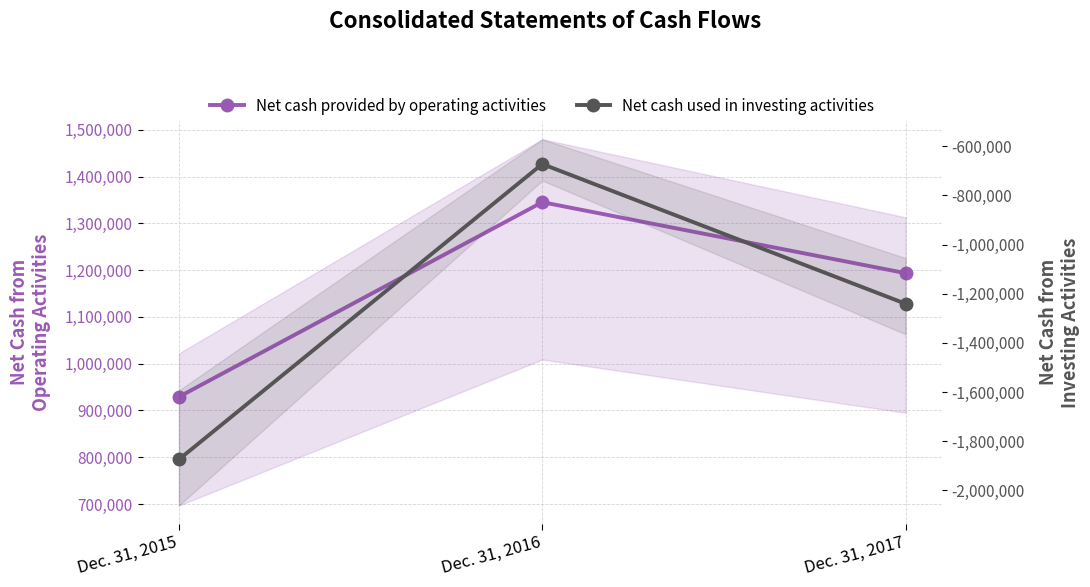

List the series in order of their peak value, highest first.

Net cash provided by operating activities, Net cash used in investing activities